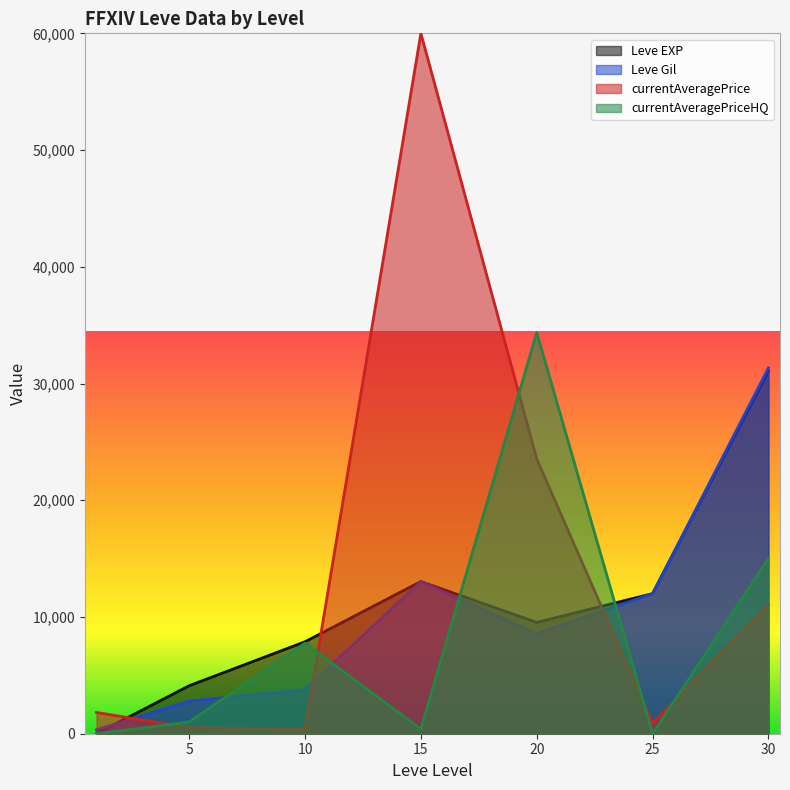

Between 1 and 25, which series saw the biggest shift?

Leve EXP